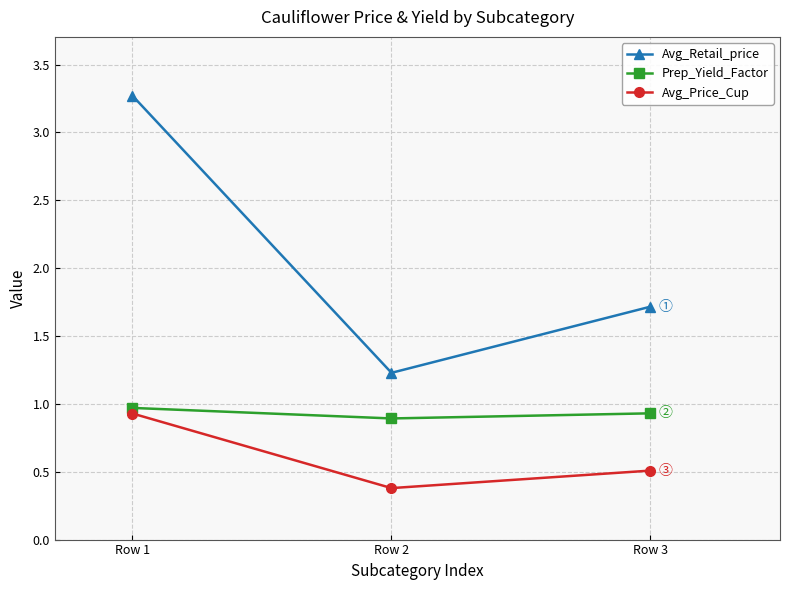

List the series in order of their peak value, highest first.

Avg_Retail_price, Prep_Yield_Factor, Avg_Price_Cup